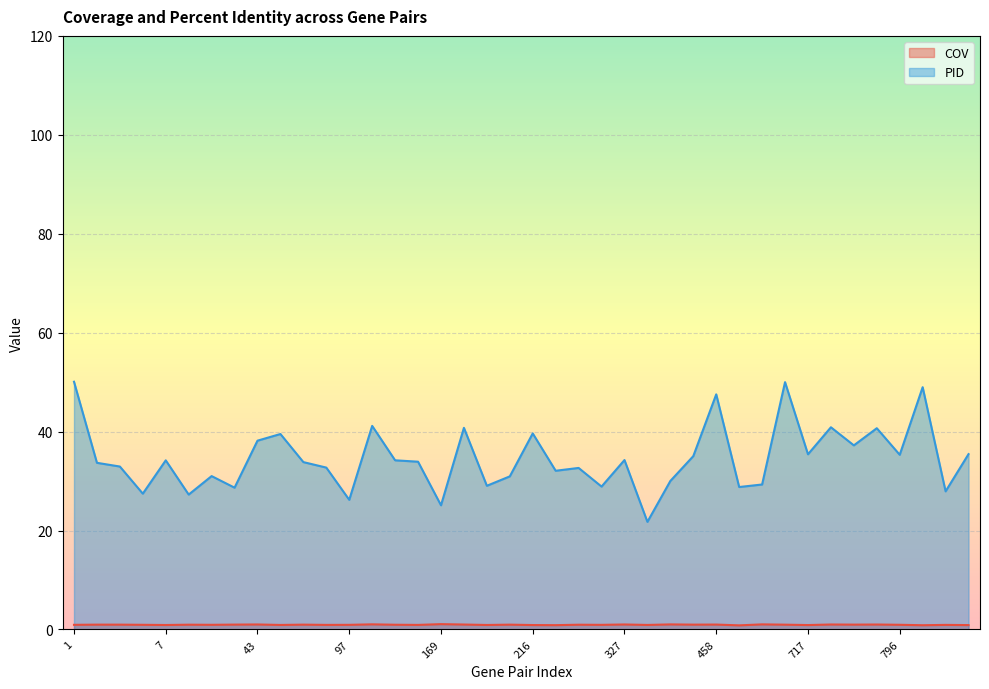

Reading left to right, what are all the values shown in this chart?

COV: 0.9	1.0	1.0	0.9	0.9	1.0	0.9	1.0	1.0	0.9	1.0	0.9	0.9	1.0	1.0	0.9	1.1	1.0	0.9	1.0	0.9	0.9	1.0	0.9	1.0	0.9	1.0	1.0	1.0	0.8	1.0	1.0	0.9	1.0	1.0	1.0	0.9	0.9	0.9	0.9
PID: 50.1	33.7	32.9	27.5	34.2	27.3	31.0	28.7	38.2	39.5	33.8	32.7	26.2	41.2	34.2	33.9	25.1	40.8	29.1	31.0	39.6	32.1	32.7	28.9	34.3	21.8	30.0	35.0	47.5	28.8	29.3	50.0	35.4	40.9	37.2	40.7	35.3	49.0	27.9	35.5